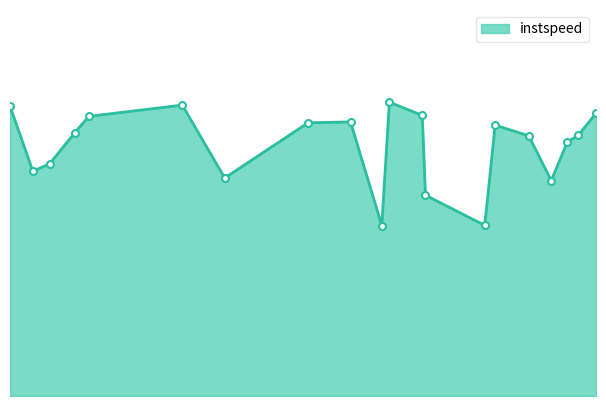

How many lines are shown in the chart?

1